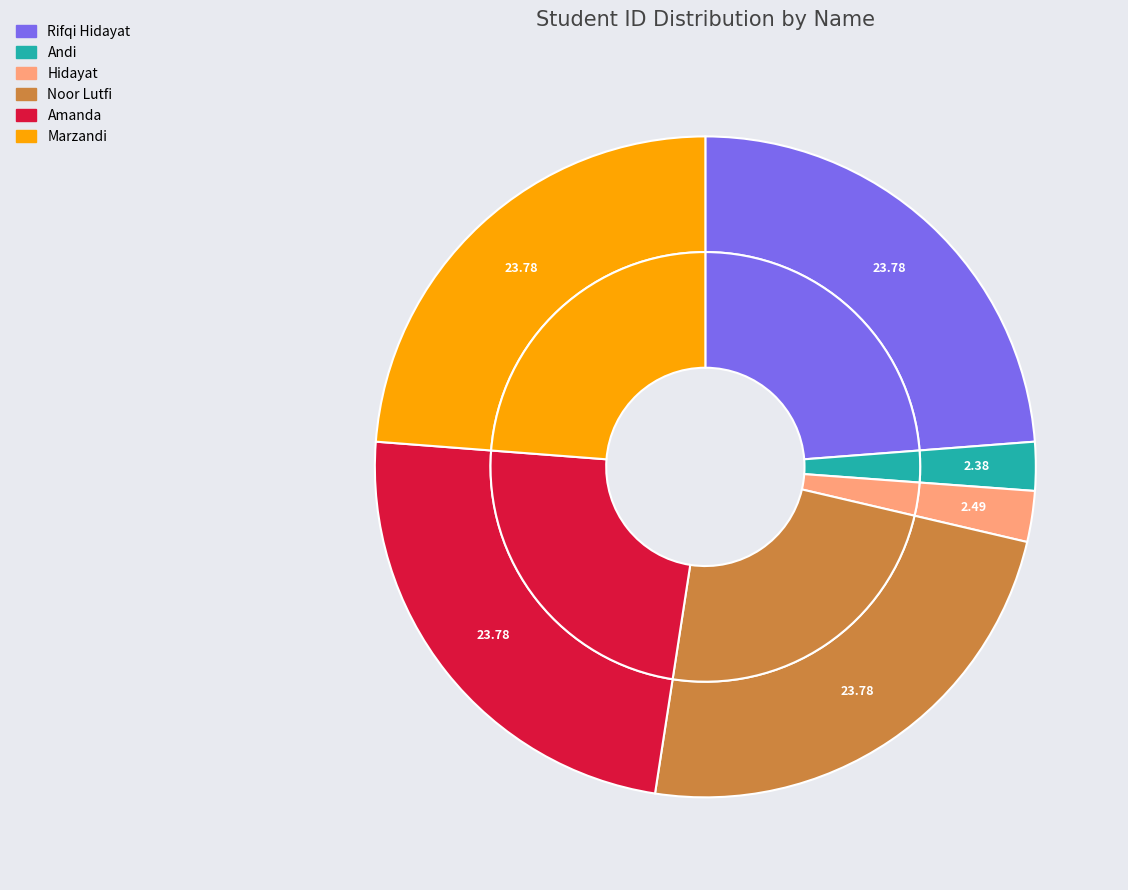

What is the ratio of the value at Hidayat to the value at Noor Lutfi?

0.1